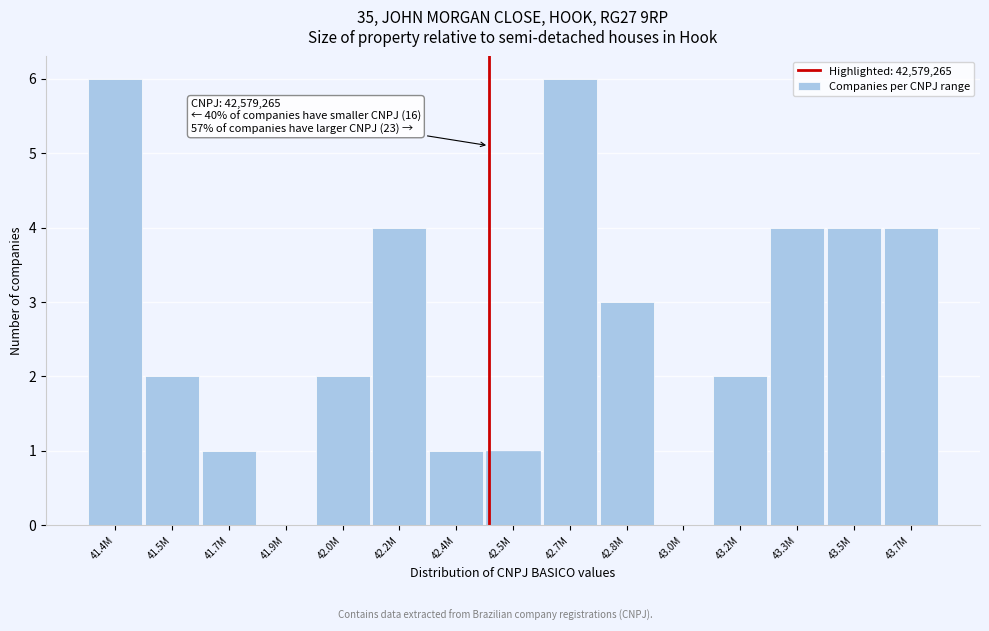

Reading left to right, what are all the values shown in this chart?

41.4M=6	41.5M=2	41.7M=1	41.9M=0	42.0M=2	42.2M=4	42.4M=1	42.5M=1	42.7M=6	42.8M=3	43.0M=0	43.2M=2	43.3M=4	43.5M=4	43.7M=4